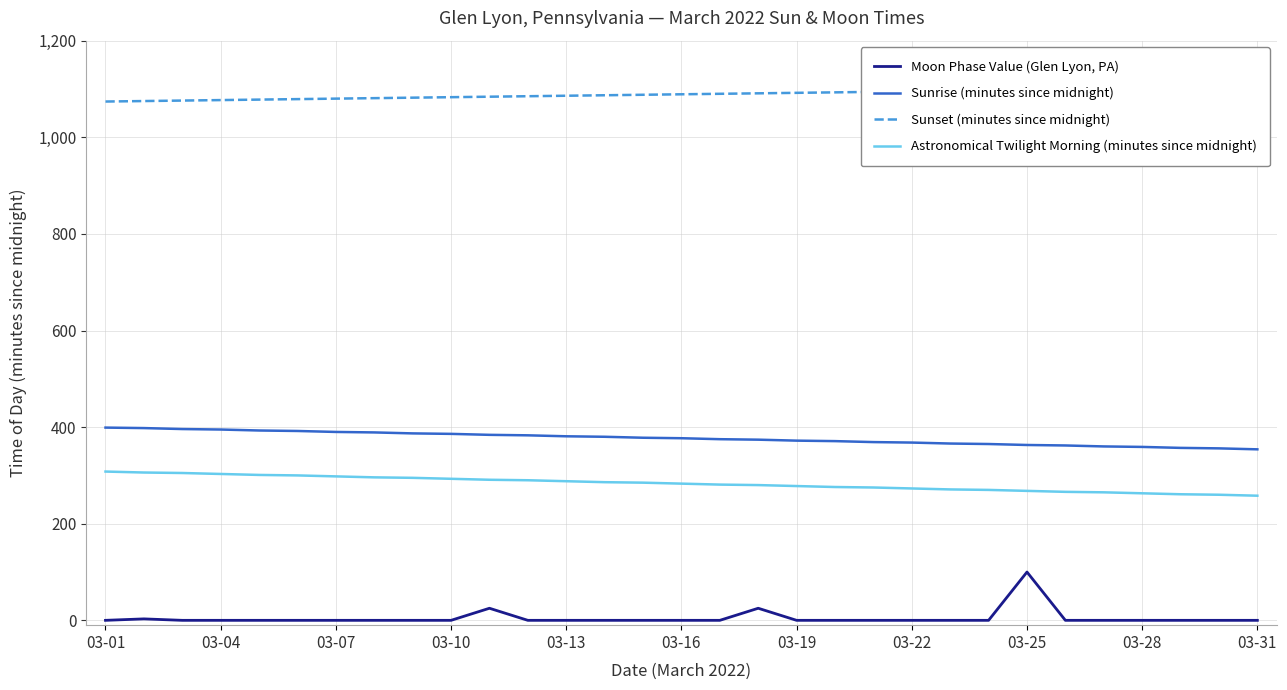

What is the maximum value for Sunrise (minutes since midnight)?

399